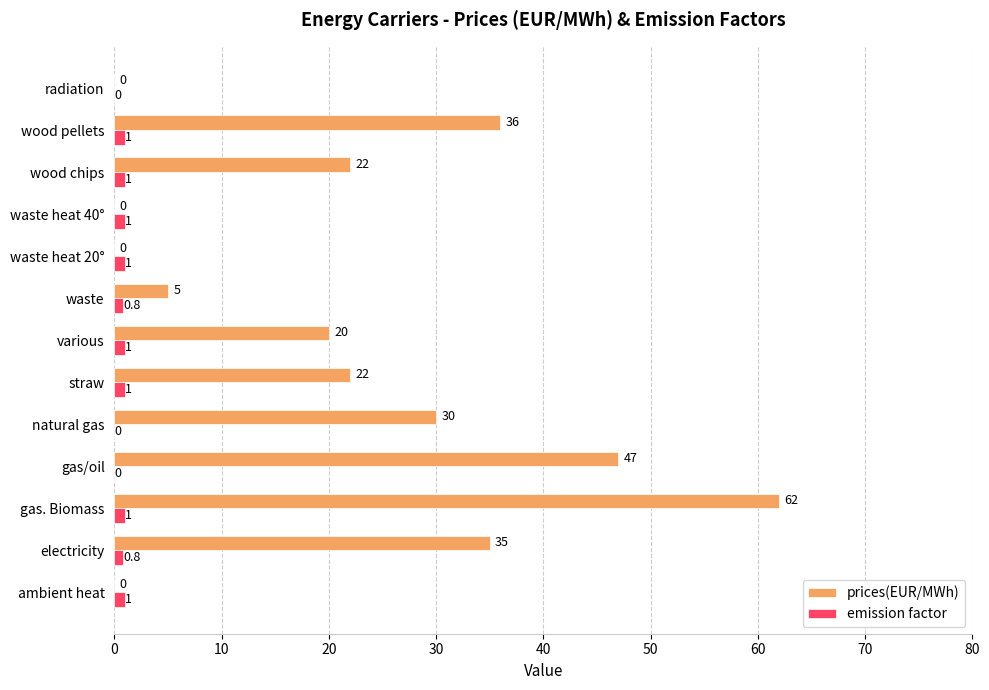

Which series has the largest total across all categories?

prices(EUR/MWh)